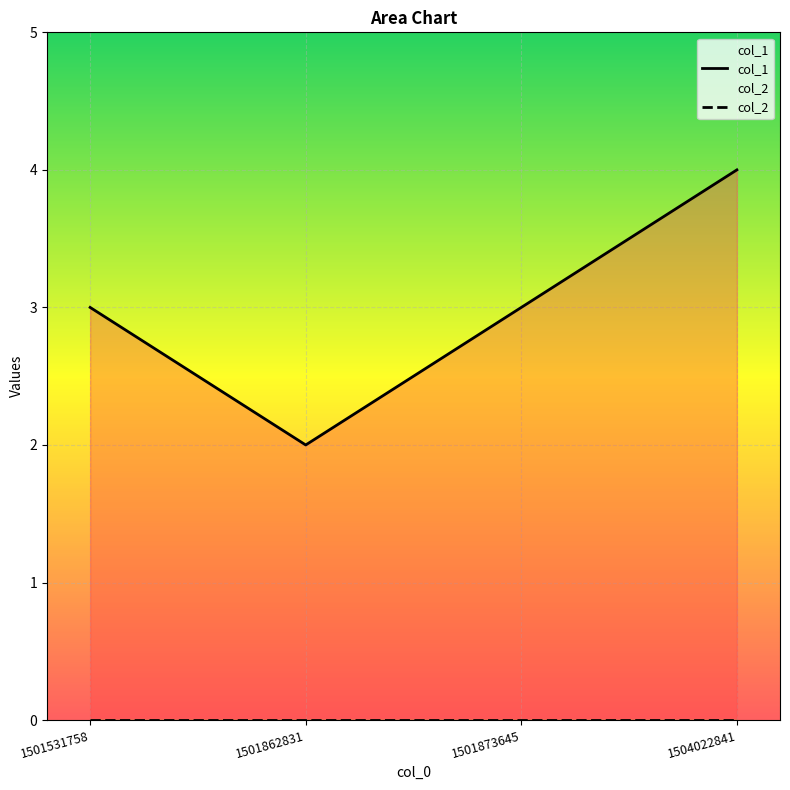

True or false: col_1 has more than 2 interior local peaks.

False